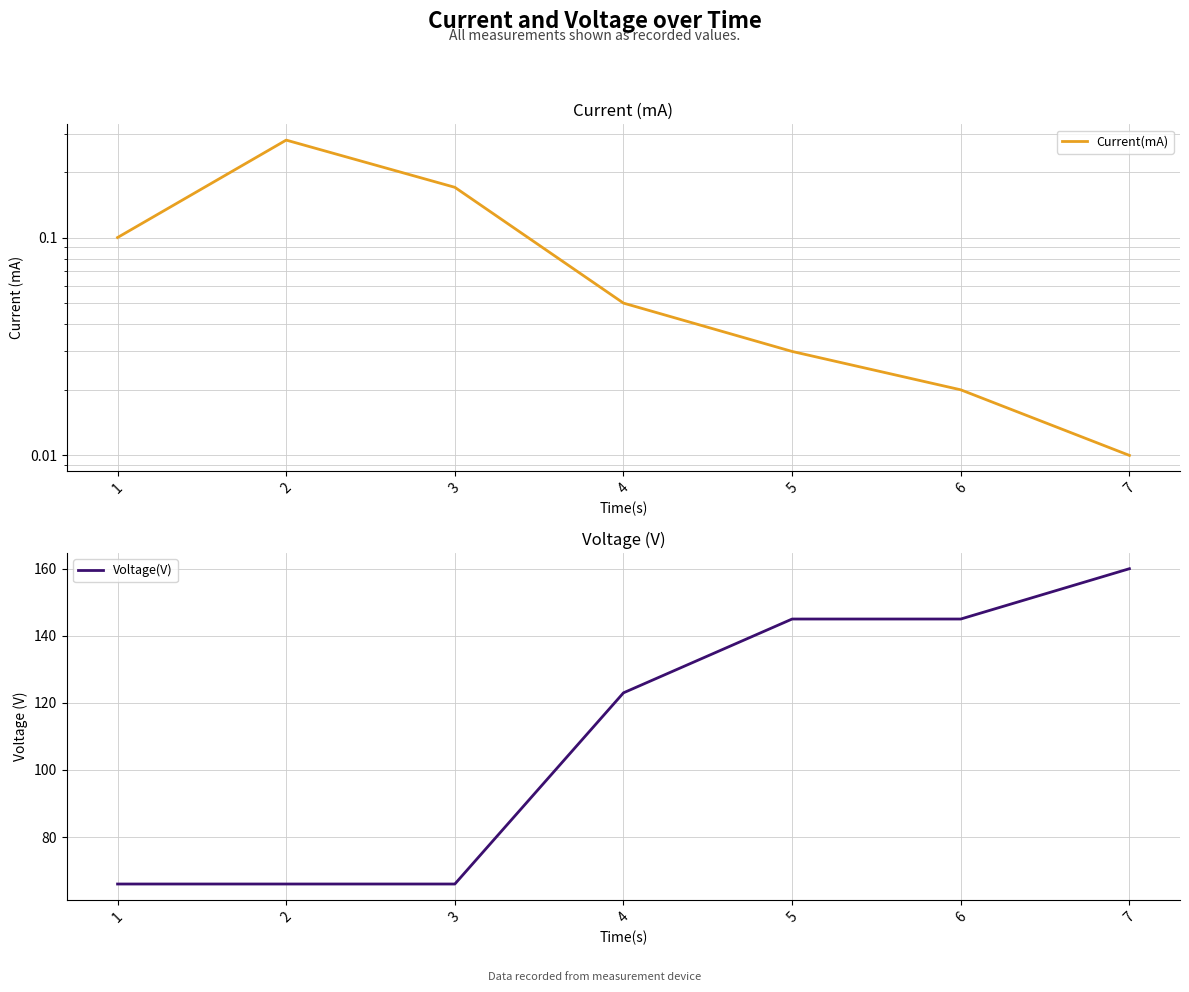

How many data points in Voltage(V) are less than 123?

3